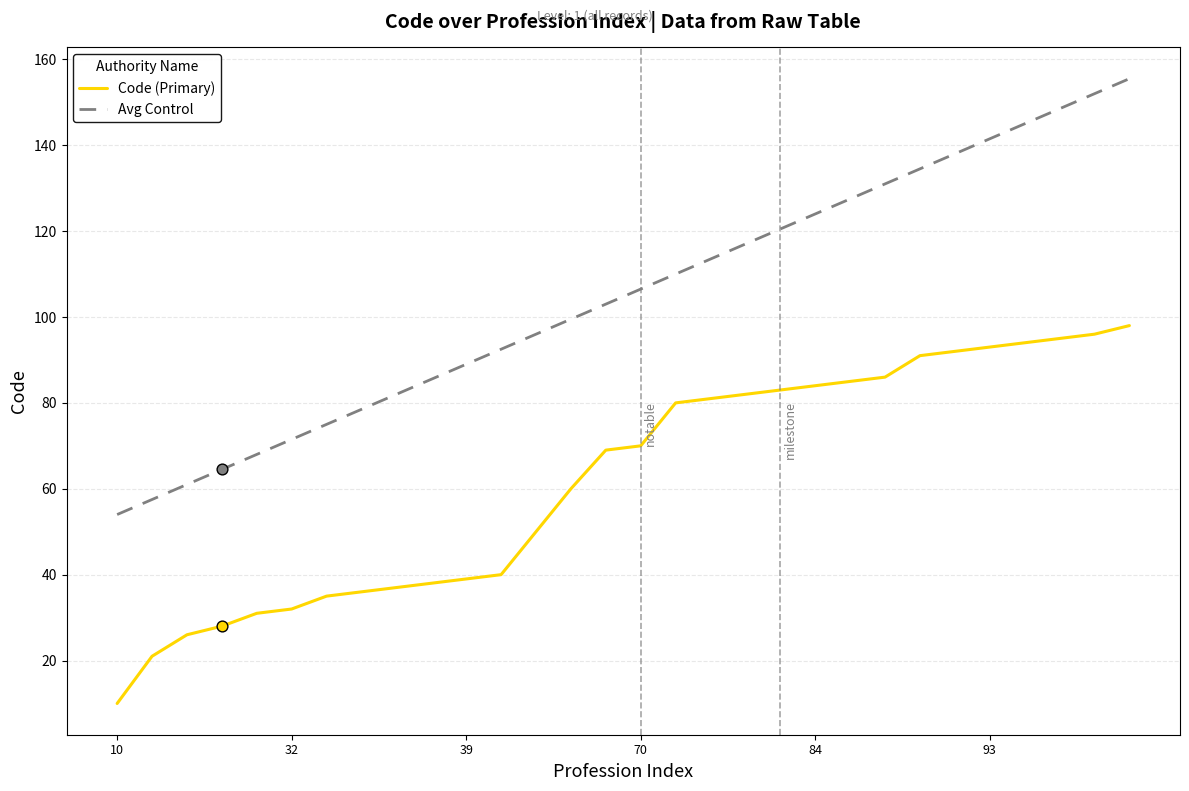

Which series has the largest total across all categories?

Avg Control